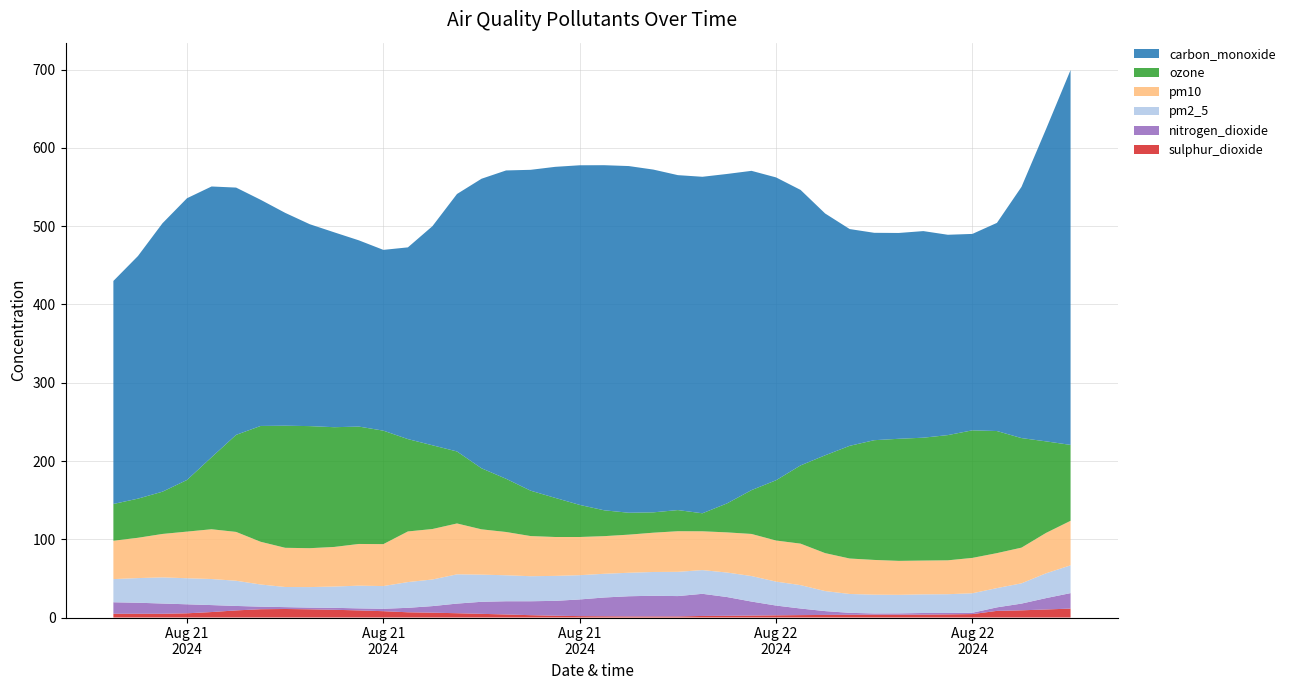

Reading left to right, list all the values displayed in this chart.

sulphur_dioxide: 4.8	4.8	4.8	5.4	7.0	9.1	10.6	10.9	10.5	9.9	9.1	8.1	6.7	6.2	5.5	4.7	3.9	3.0	2.3	1.8	1.6	1.4	1.4	1.4	2.0	2.2	2.5	2.8	3.1	3.3	3.5	3.6	3.6	3.7	4.0	4.4	8.5	9.2	10.3	11.4
nitrogen_dioxide: 14.7	14.1	13.1	11.5	8.9	5.7	3.3	2.4	2.2	2.5	2.6	3.1	5.7	8.4	12.3	15.4	16.9	17.8	19.0	21.3	24.0	25.8	26.4	26.0	28.3	24.0	17.9	12.5	8.4	4.9	2.5	1.6	1.7	2.1	1.8	1.7	4.5	8.6	14.5	19.8
pm2_5: 29.6	31.5	33.4	33.3	33.3	32.2	28.3	25.7	26.2	27.2	29.0	29.0	32.9	34.0	37.4	34.7	33.2	32.0	31.9	31.0	30.3	30.0	30.4	31.0	30.3	31.3	32.6	30.6	29.9	25.6	24.1	24.0	23.7	23.8	24.0	24.9	24.6	25.9	31.7	35.5
pm10: 49.0	51.5	55.5	59.6	63.6	62.4	54.6	50.1	49.7	50.6	53.3	53.6	64.7	64.5	65.0	57.9	55.3	51.3	49.7	48.8	48.1	48.7	50.2	51.9	49.6	51.3	53.8	52.5	53.0	48.5	45.3	44.4	43.4	43.2	43.3	45.2	44.7	45.6	51.6	56.9
ozone: 47.0	50.0	54.0	66.0	92.0	124.0	148.0	156.0	156.0	153.0	150.0	145.0	118.0	107.0	92.0	78.0	68.0	58.0	50.0	41.0	33.0	28.0	26.0	27.0	23.0	37.0	56.0	77.0	100.0	125.0	144.0	153.0	156.0	157.0	160.0	163.0	156.0	140.0	117.0	97.0
carbon_monoxide: 285.0	310.0	343.0	360.0	346.0	316.0	289.0	272.0	258.0	249.0	238.0	231.0	245.0	280.0	329.0	370.0	394.0	410.0	423.0	434.0	441.0	443.0	438.0	428.0	430.0	421.0	408.0	387.0	352.0	309.0	277.0	265.0	263.0	264.0	256.0	251.0	266.0	321.0	399.0	479.0